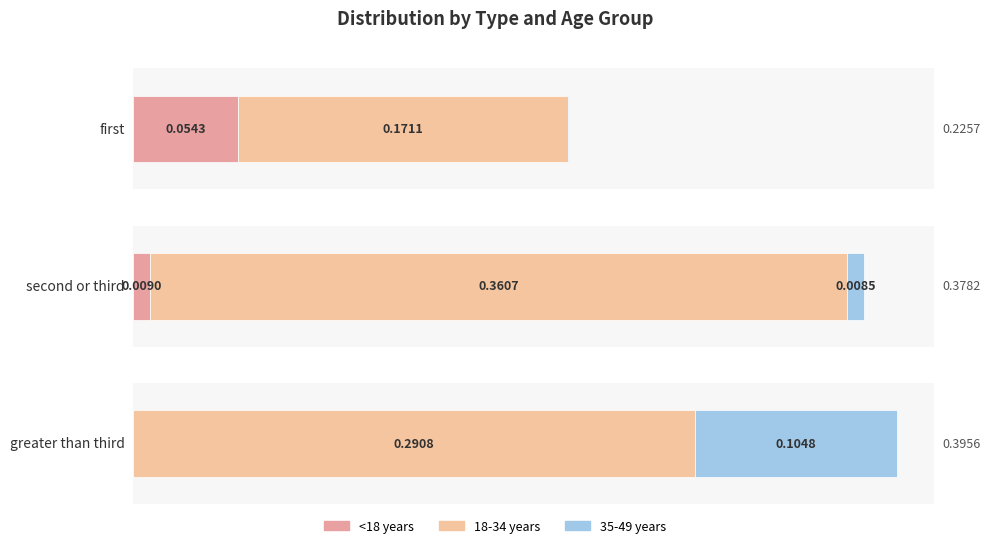

Reading left to right, transcribe all the data shown in this chart.

<18 years: first=0.1	second or third=0.0	greater than third=0.0
18-34 years: first=0.2	second or third=0.4	greater than third=0.3
35-49 years: first=0.0	second or third=0.0	greater than third=0.1